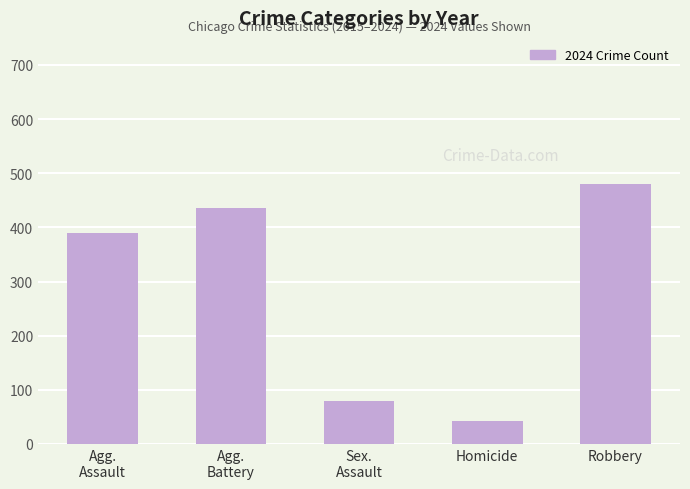

What is the difference between the values at Agg.
Assault and Agg.
Battery?

46